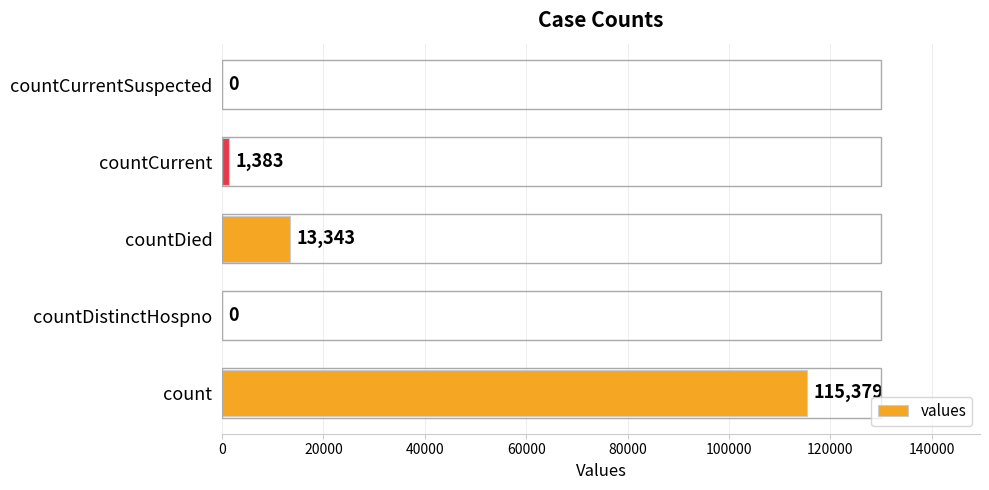

What is the average value?

26021